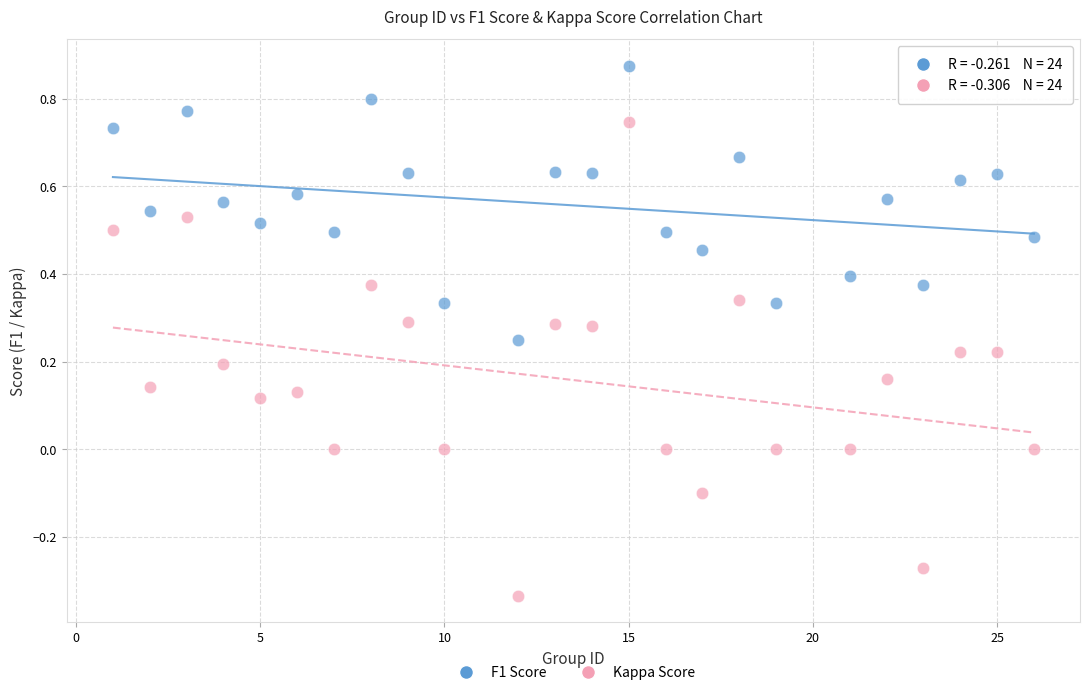

What is the X range (max minus min) for the scatter plot?

25.0